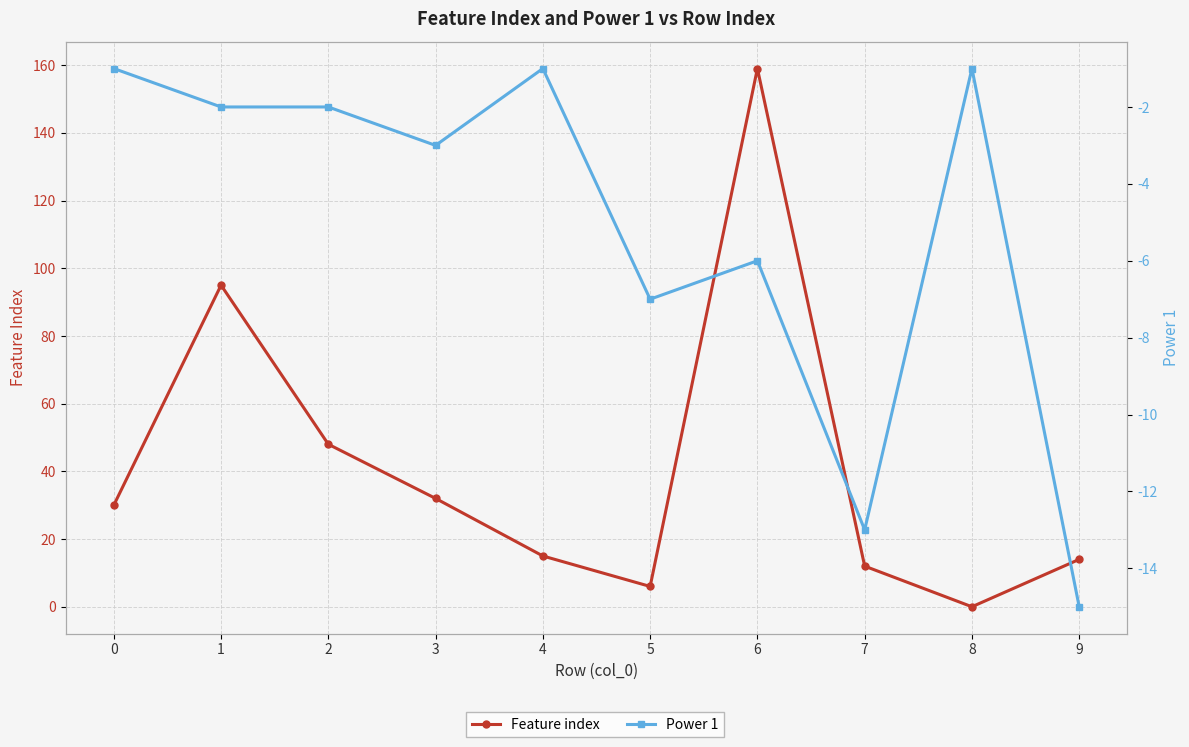

In Power 1, how many points are lower than both neighbors (excluding endpoints)?

3